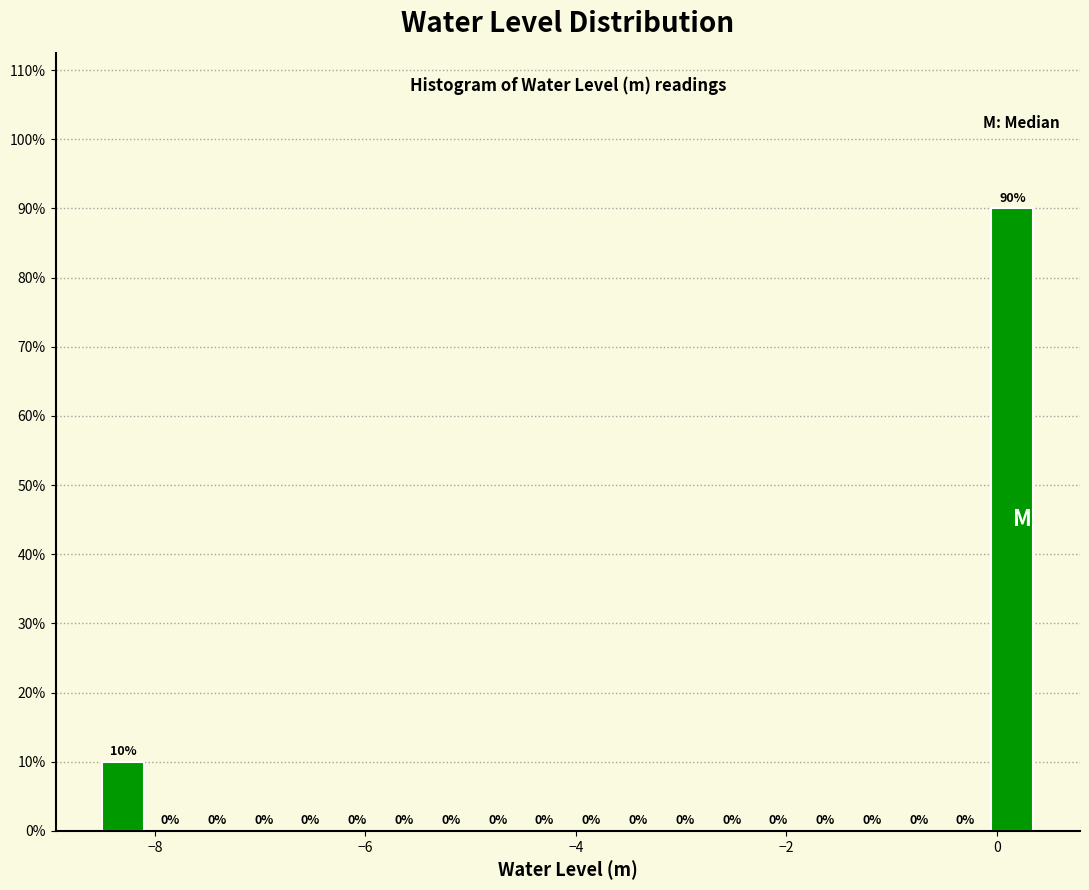

Around what value on the x-axis is the tallest bar? Give the approximate position of its centre, as read against the axis.

0.2